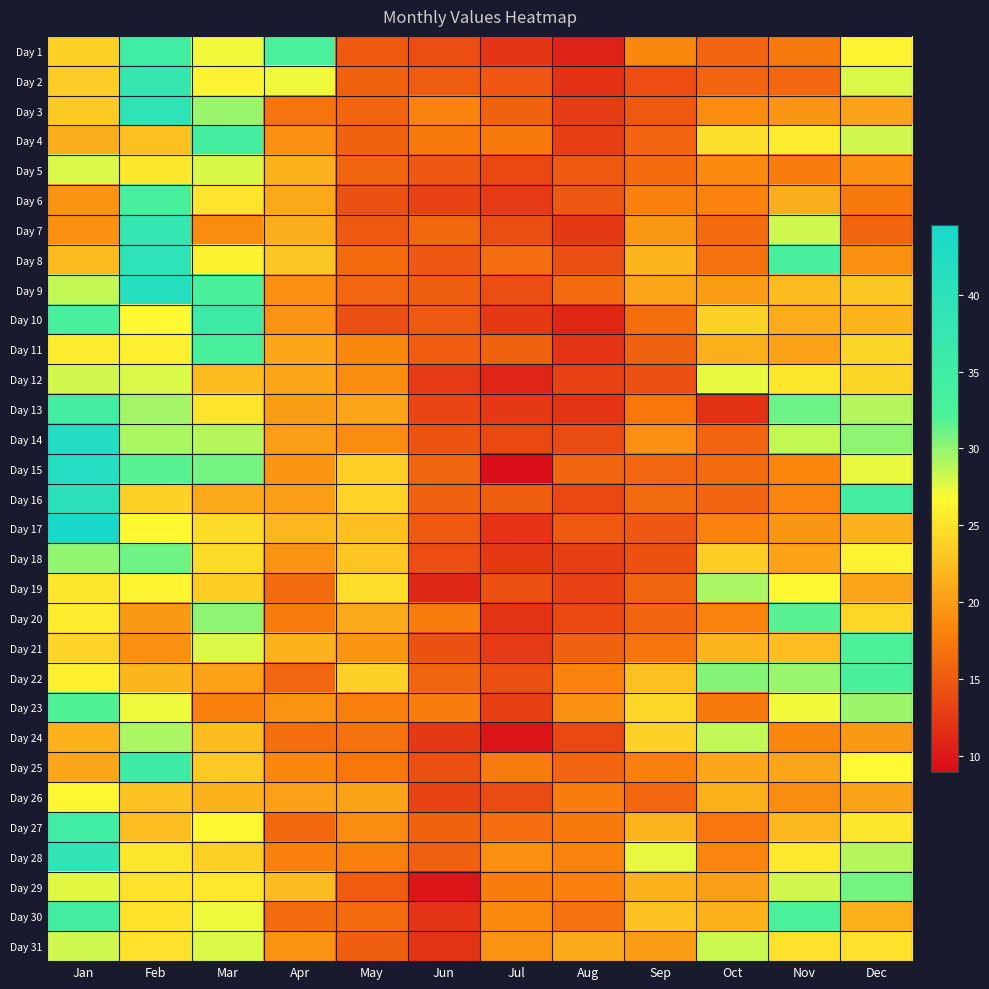

At which category is the sum across all series the highest?

Jan